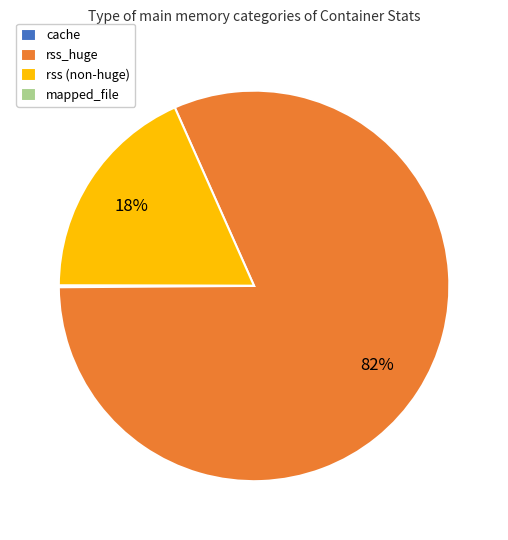

To the nearest percent, what is the difference between the largest and smallest slice percentages?

82%